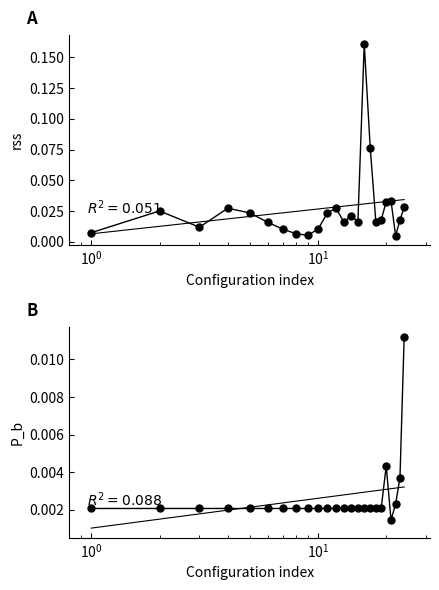

Count the P_b values in the range 0 to 1.

24